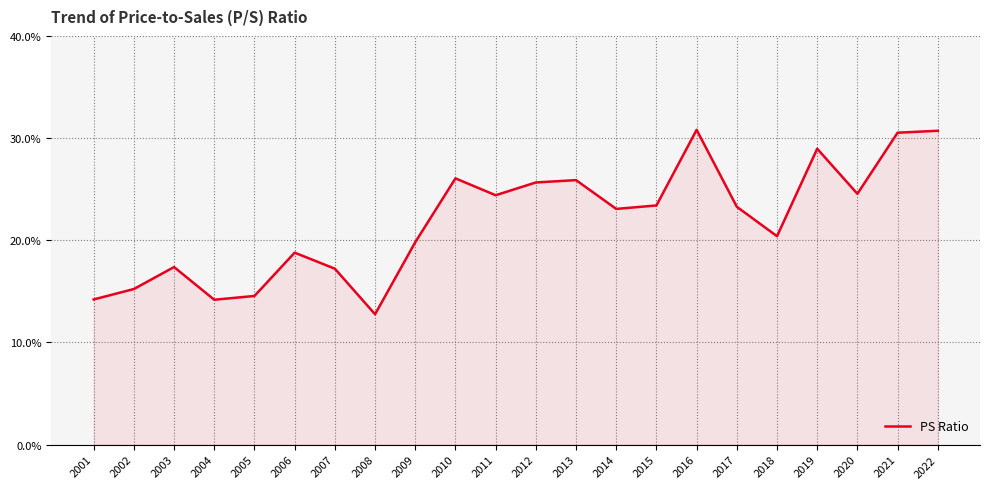

The value at 2021 is 0.5. True or false?

False